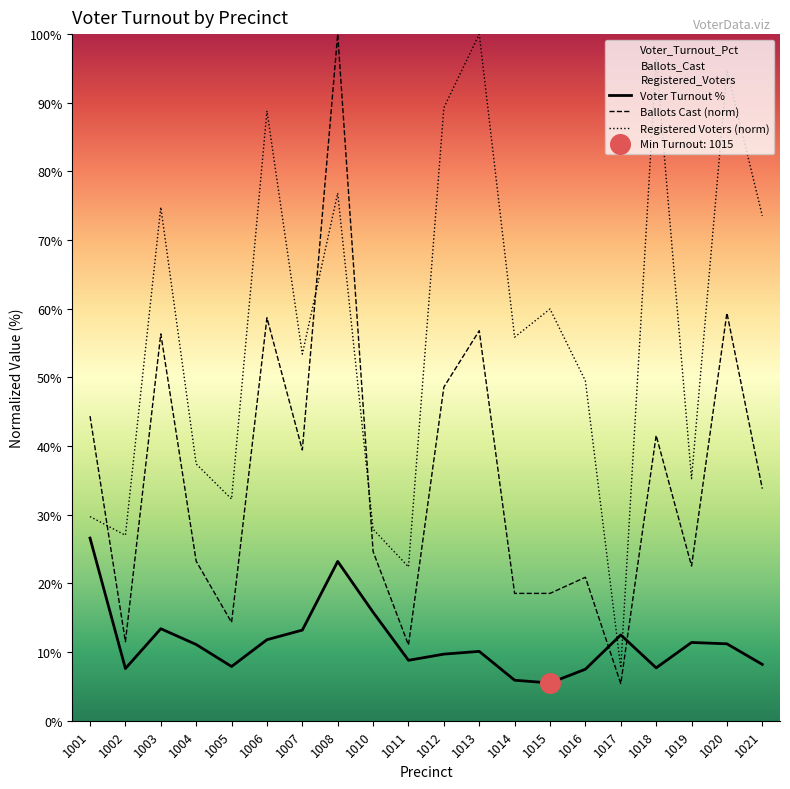

What are all the series names shown in the legend?

Voter Turnout %, Ballots Cast (norm), Registered Voters (norm)